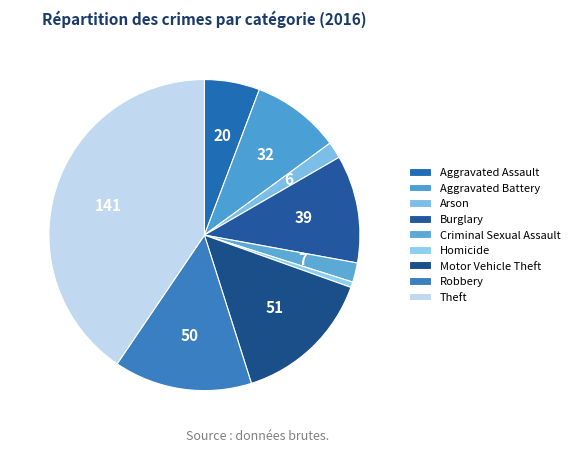

What percentage do Homicide and Aggravated Battery together represent?

9.8%